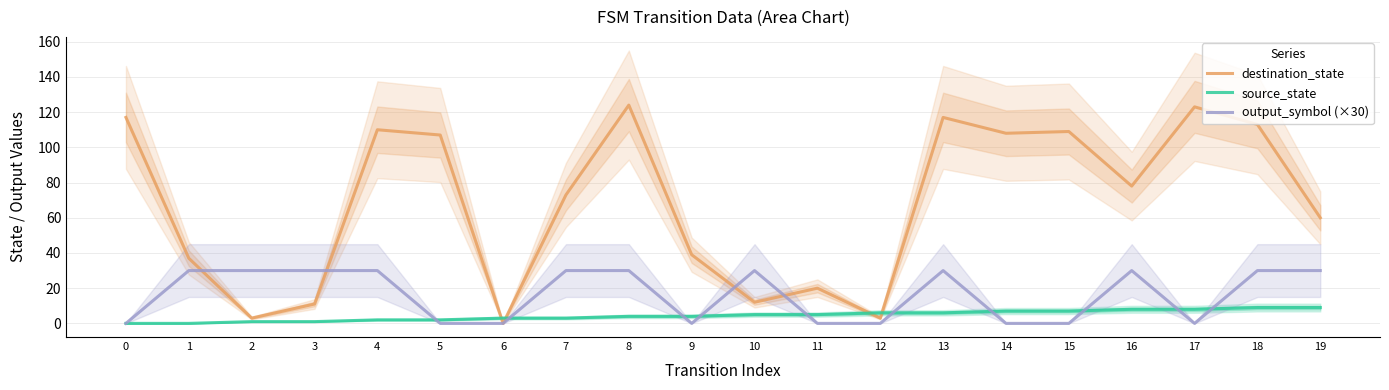

Which series ends up on top after the final intersection of source_state and output_symbol (×30)?

output_symbol (×30)